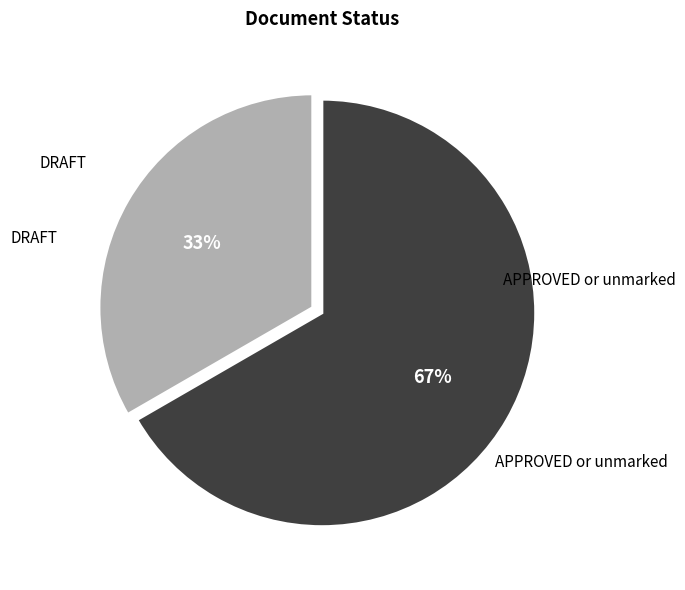

To the nearest percent, what is the average slice percentage?

50%